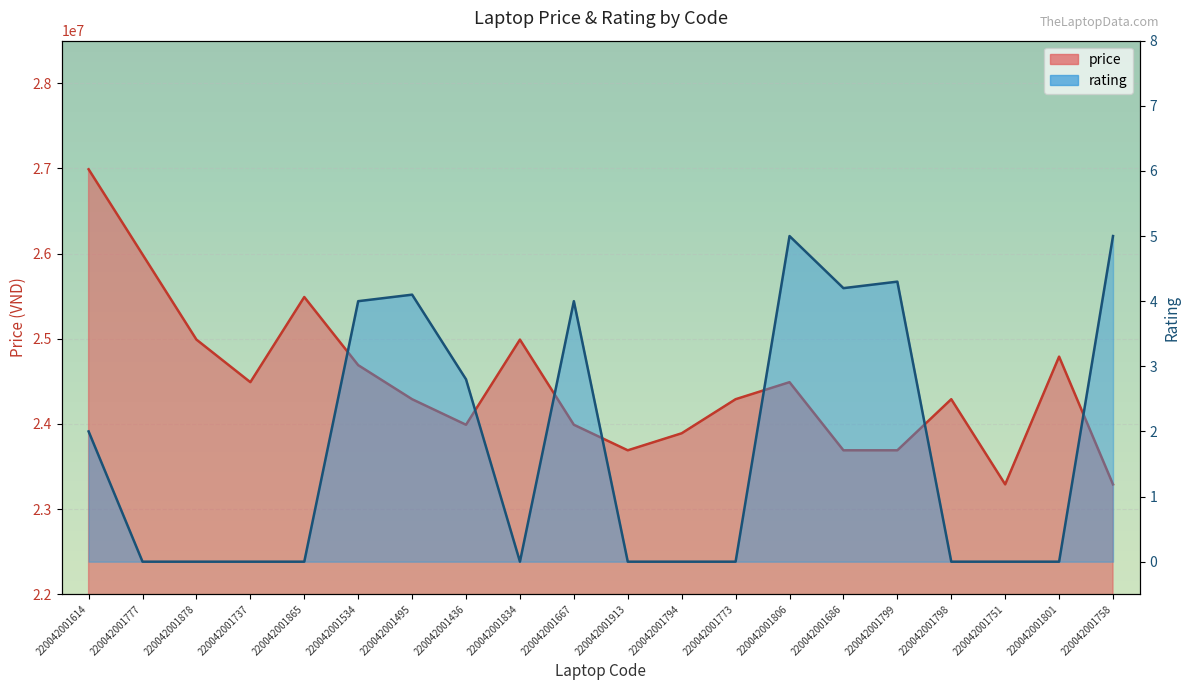

How many interior local peaks does the rating series have?

4